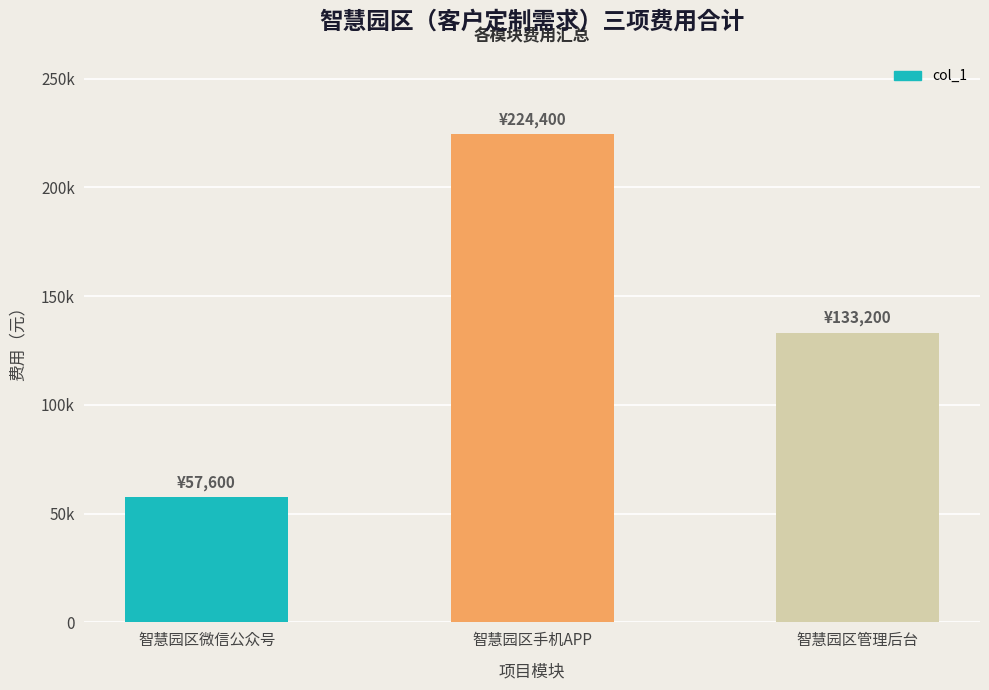

What is the value of the 3rd bar from the left?

133200